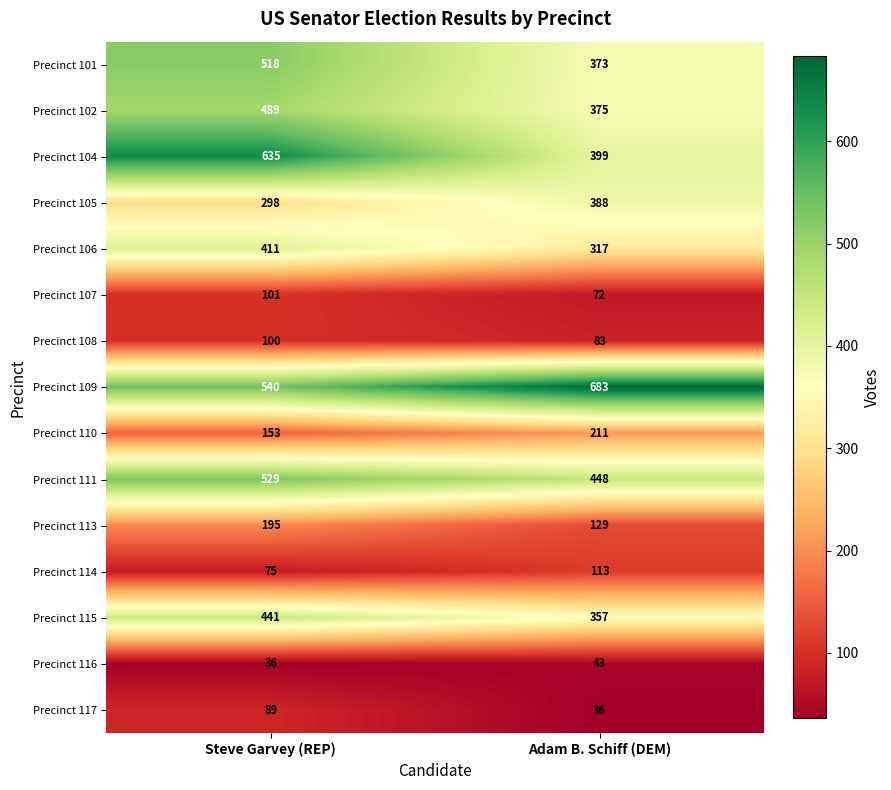

At which category is the sum across all series the highest?

Steve Garvey (REP)